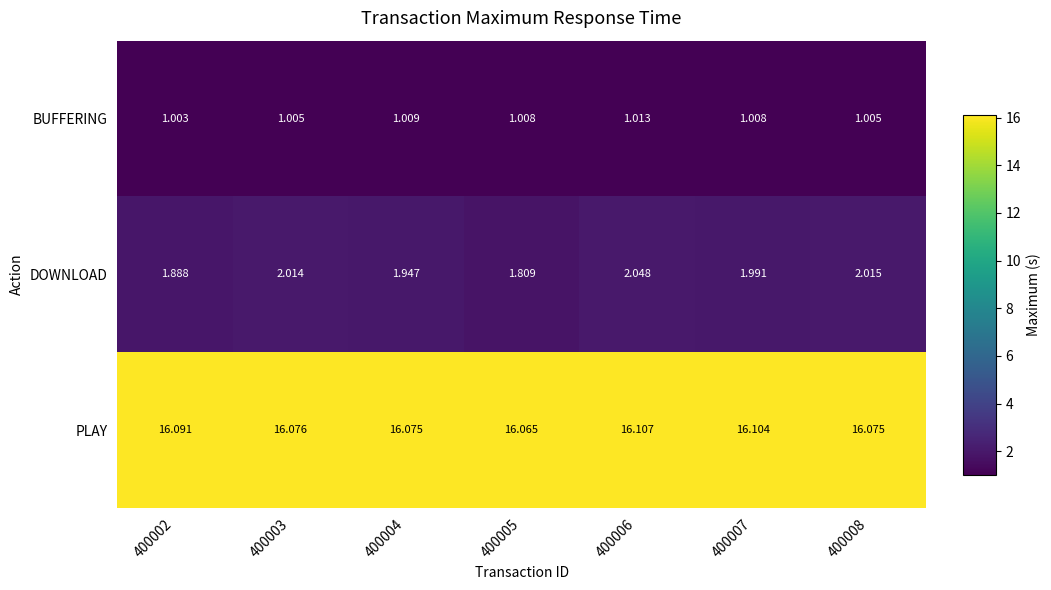

What is the greatest value displayed?

16.1